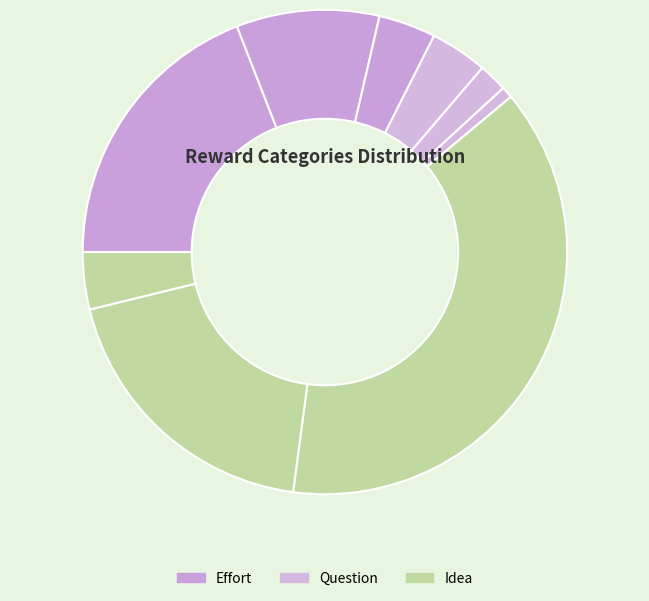

Rank the categories by value from lowest to highest.

Question: Good, Question: Very Good, Effort: Good, Question: Extraordinary, Idea: Good, Effort: Very Good, Effort: Extraordinary, Idea: Very Good, Idea: Extraordinary